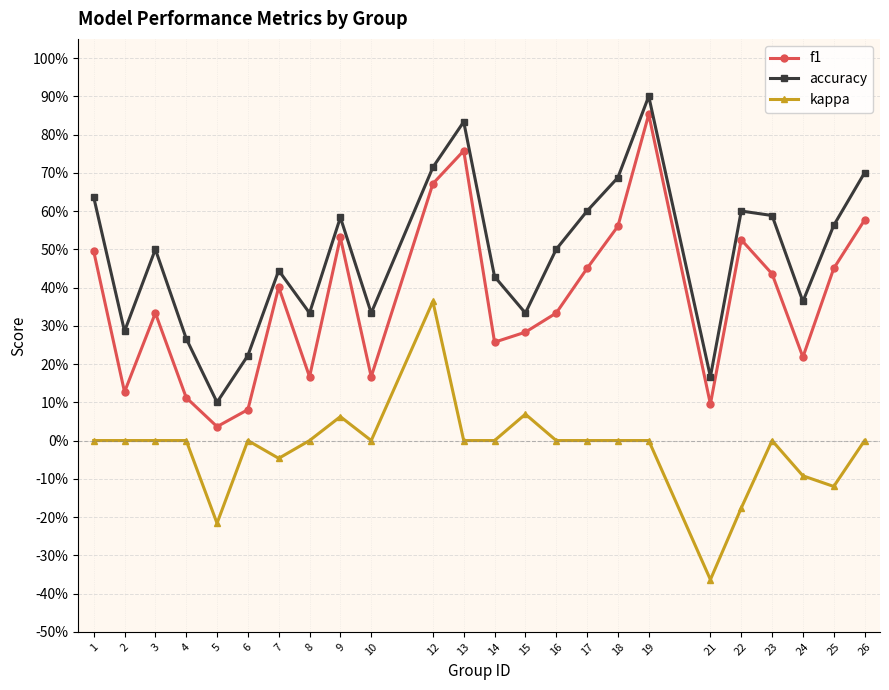

At which label does kappa first exceed 0?

9